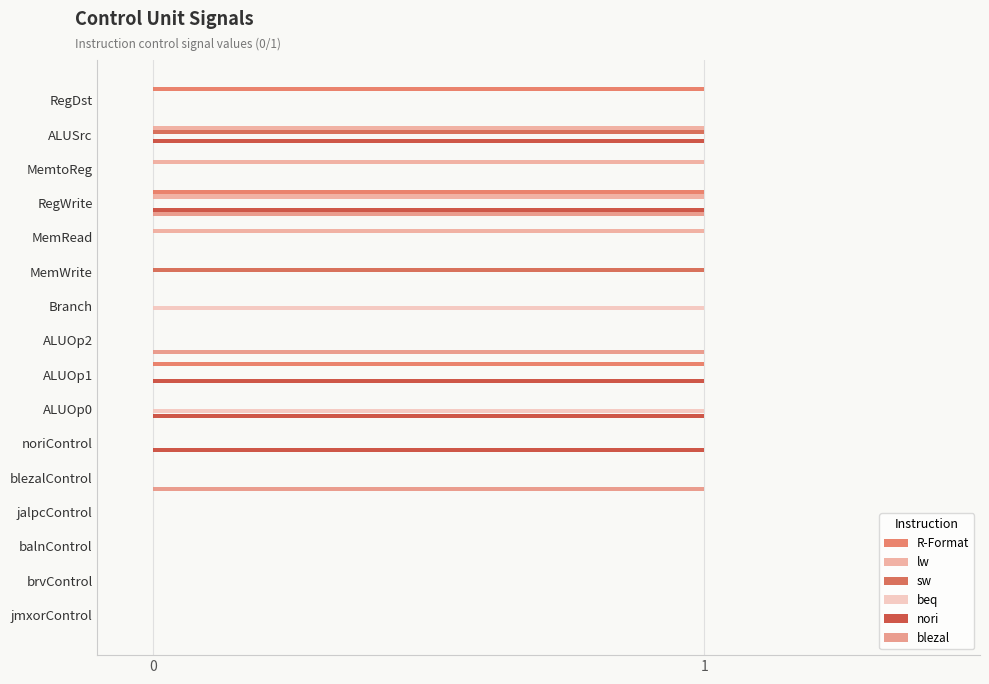

How many series are shown in this chart?

6